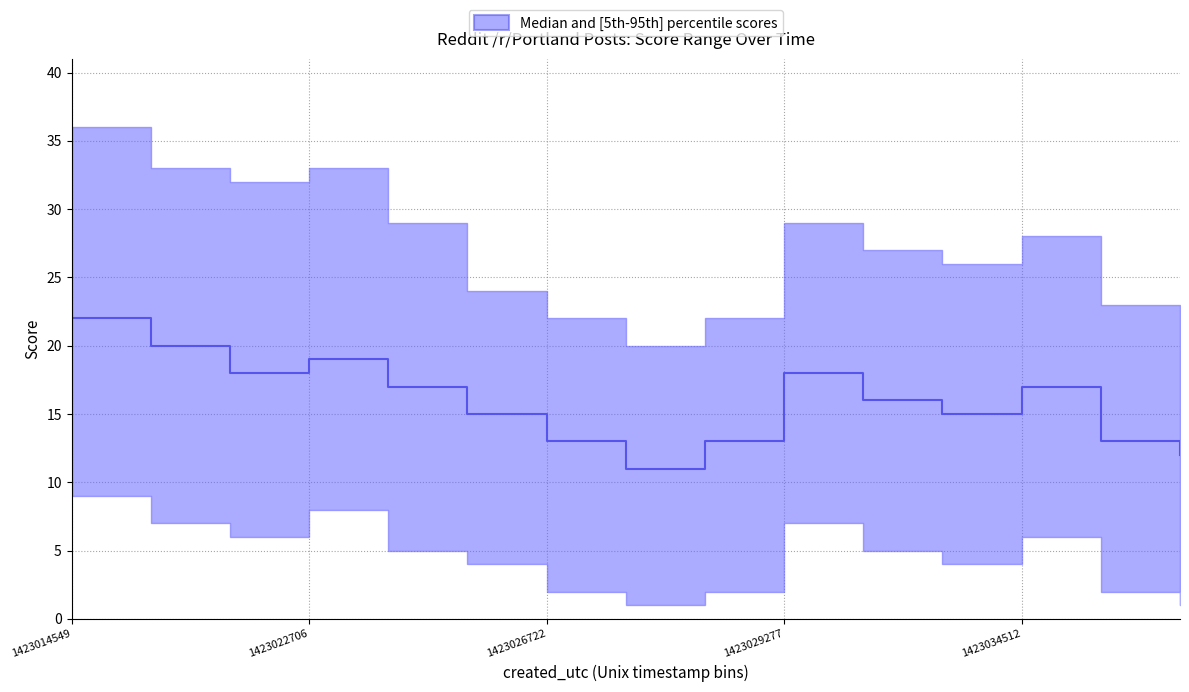

Is it true that the value at 1423034512 is 4?

False